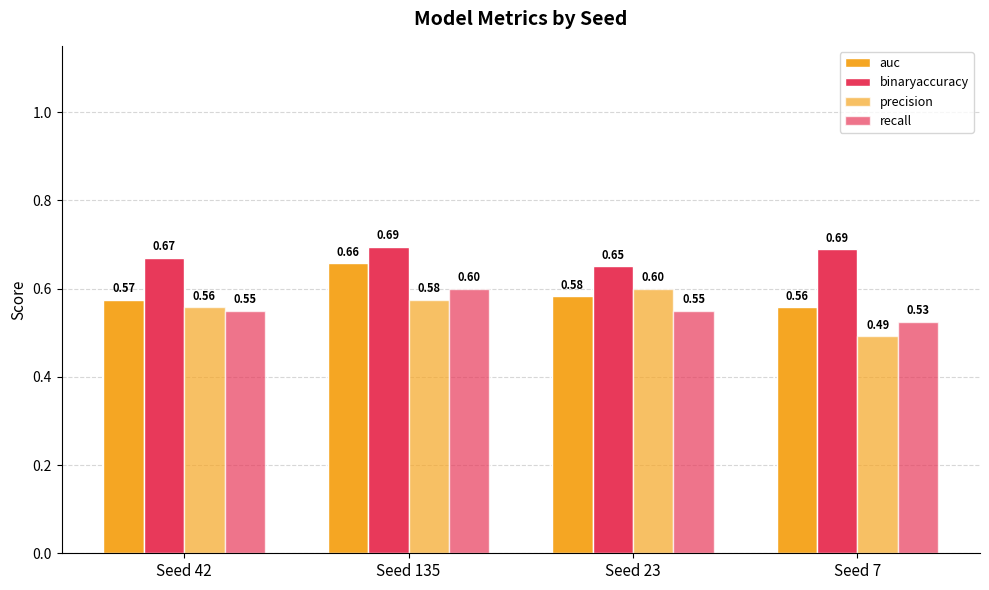

Are the bars grouped side by side (vs. stacked)?

Yes